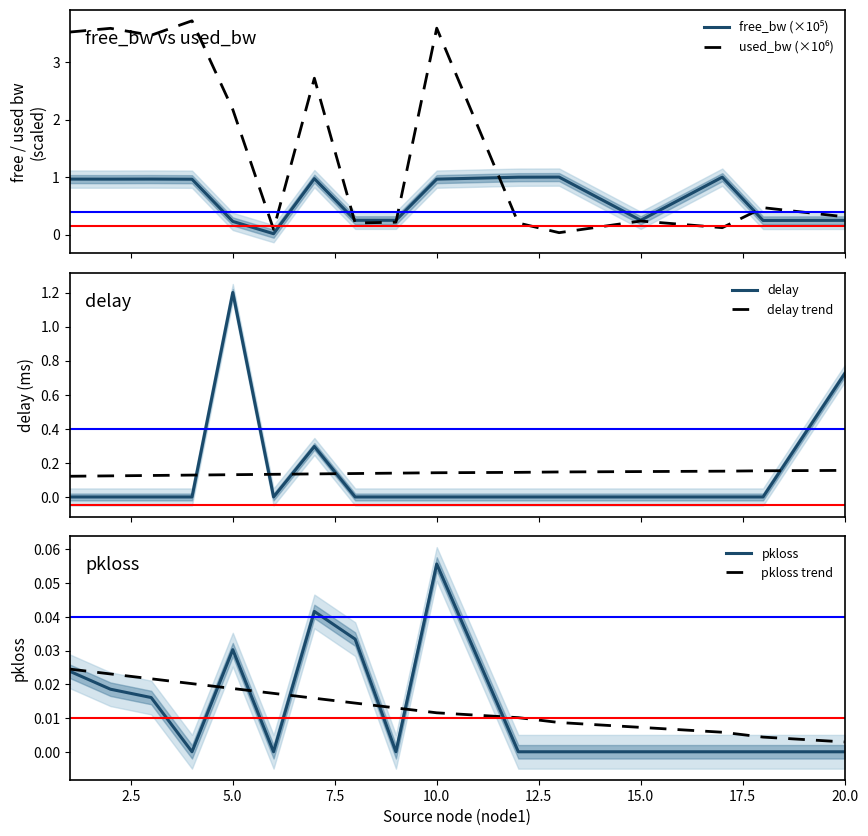

What are all the series names shown in the legend?

free_bw (×10⁵), used_bw (×10⁶), delay, delay trend, pkloss, pkloss trend